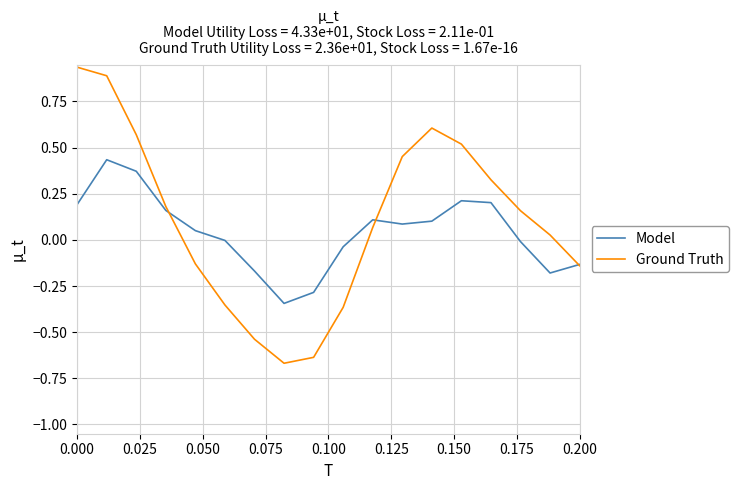

True or false: Model and Ground Truth intersect in this chart.

True